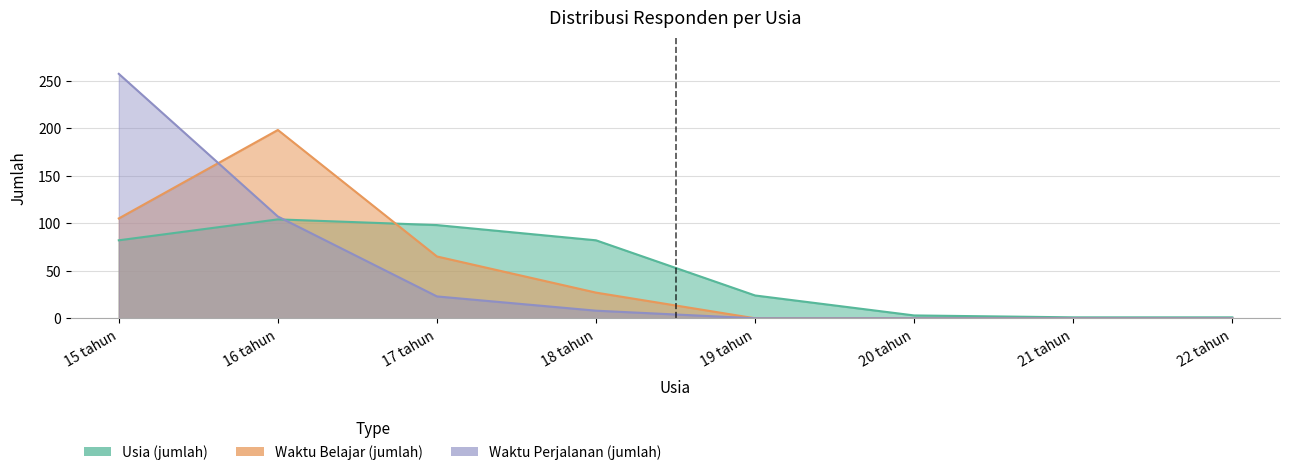

Does the chart display data point markers on the line(s)?

No